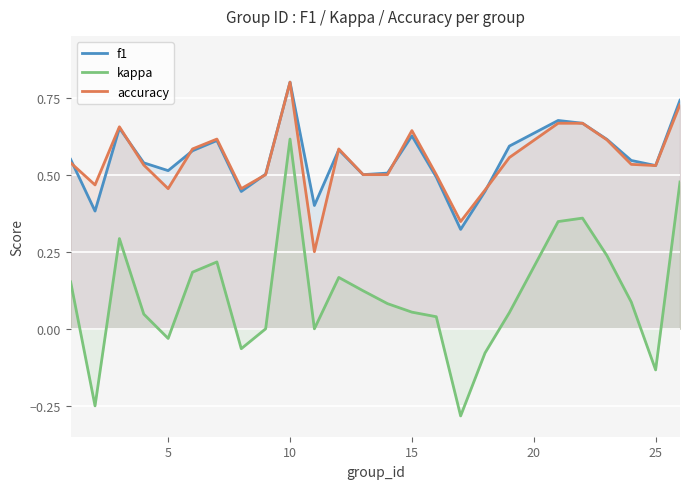

How many values in the kappa series exceed 0?

17